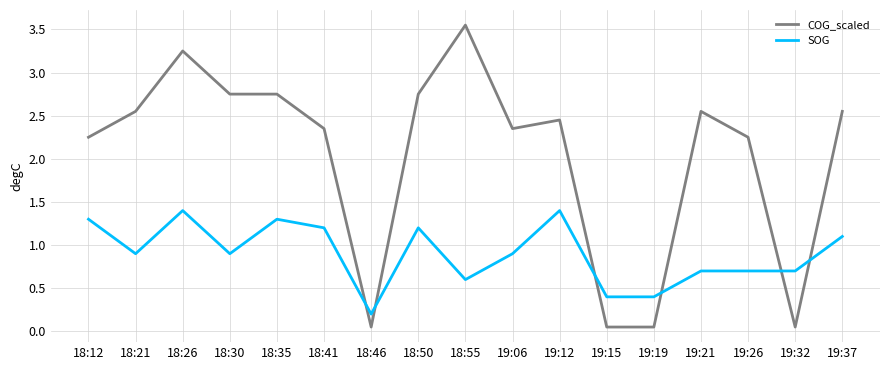

Between which two adjacent categories do SOG and COG_scaled first intersect?

18:41 and 18:46